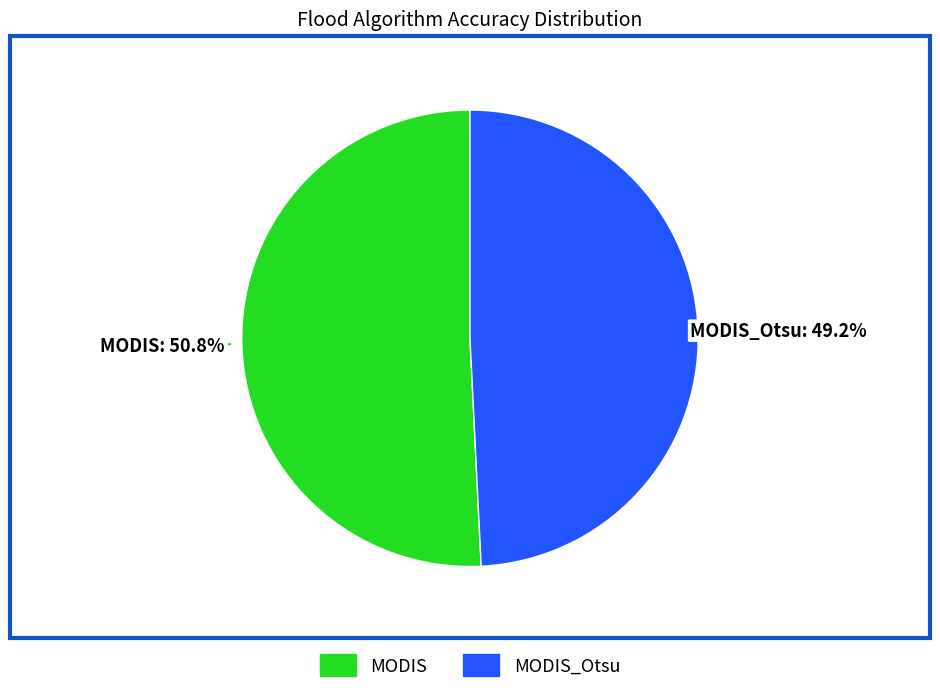

Rank the categories by value from highest to lowest.

MODIS, MODIS_Otsu